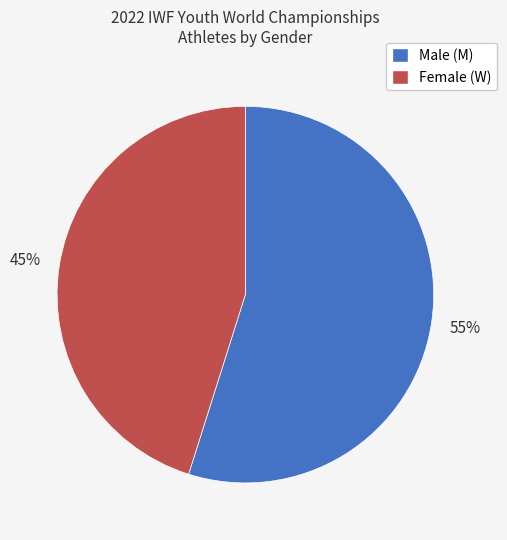

Is there any slice that represents more than half of the pie?

Yes